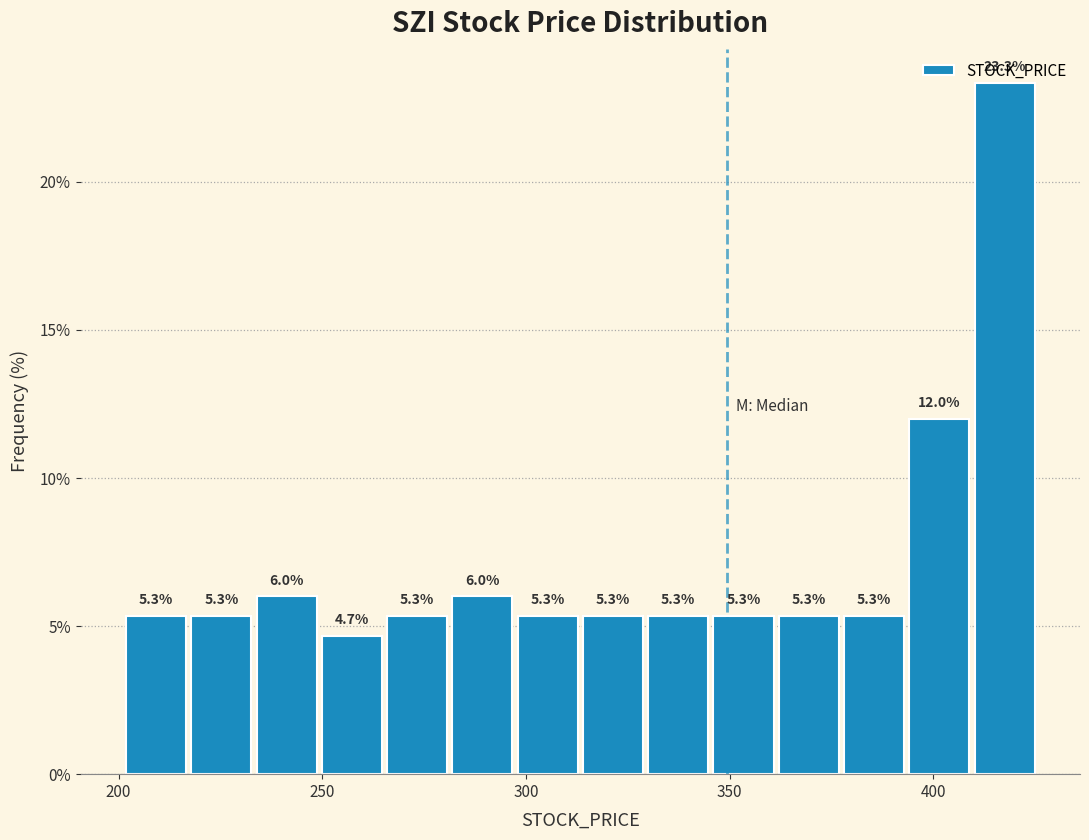

Around what value on the x-axis is the tallest bar? Give the approximate position of its centre, as read against the axis.

415